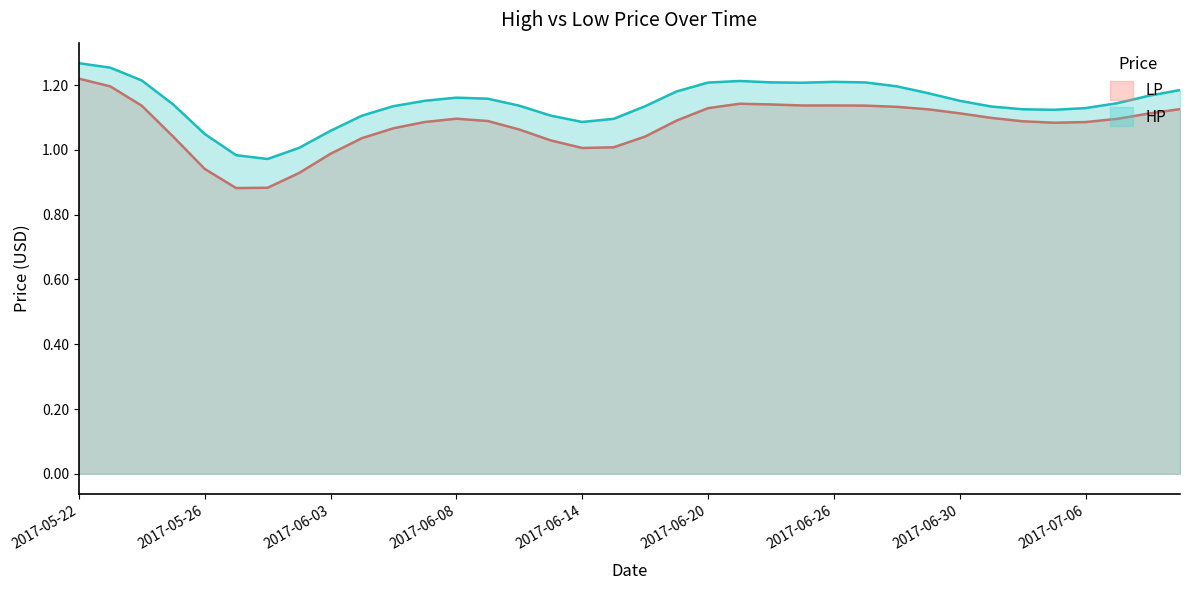

True or false: HP has a value of 1.6 at 2017-07-03.

False